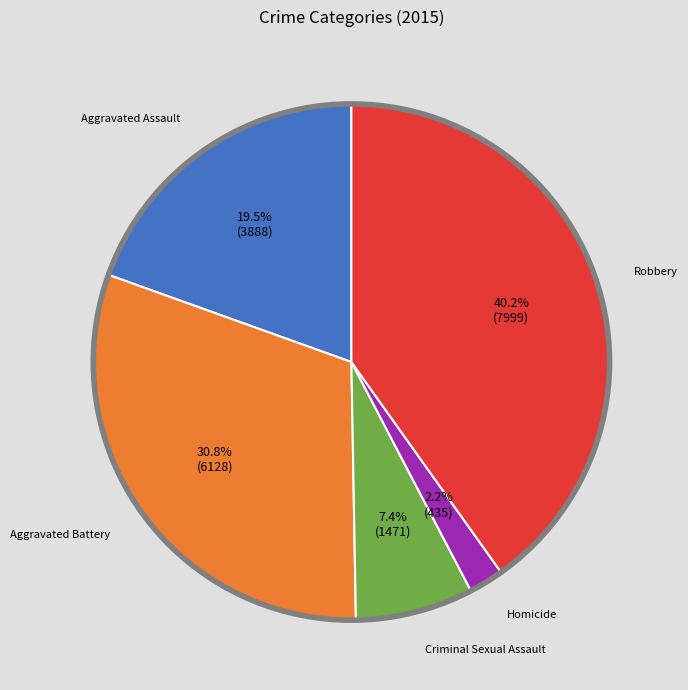

How many slices are in this pie chart?

5